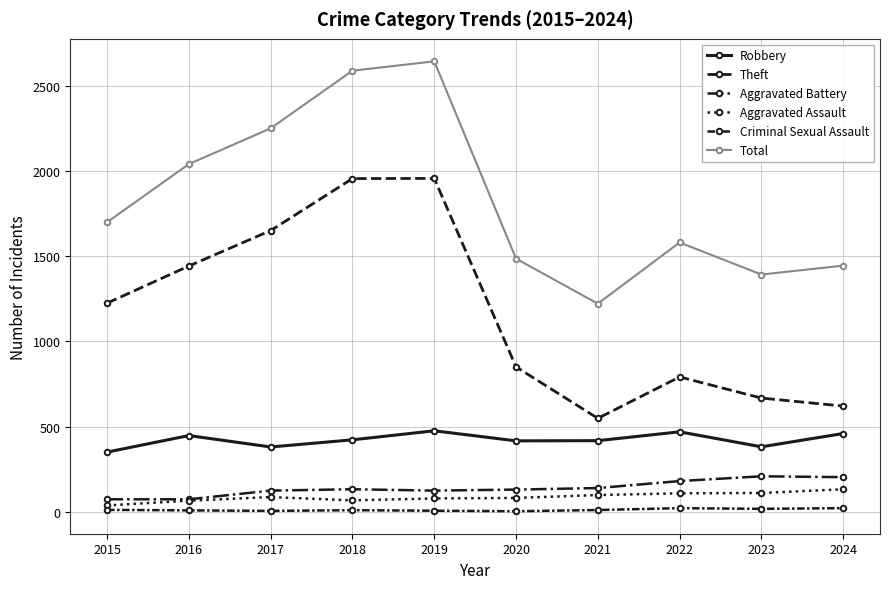

Does the chart have visible grid lines?

Yes